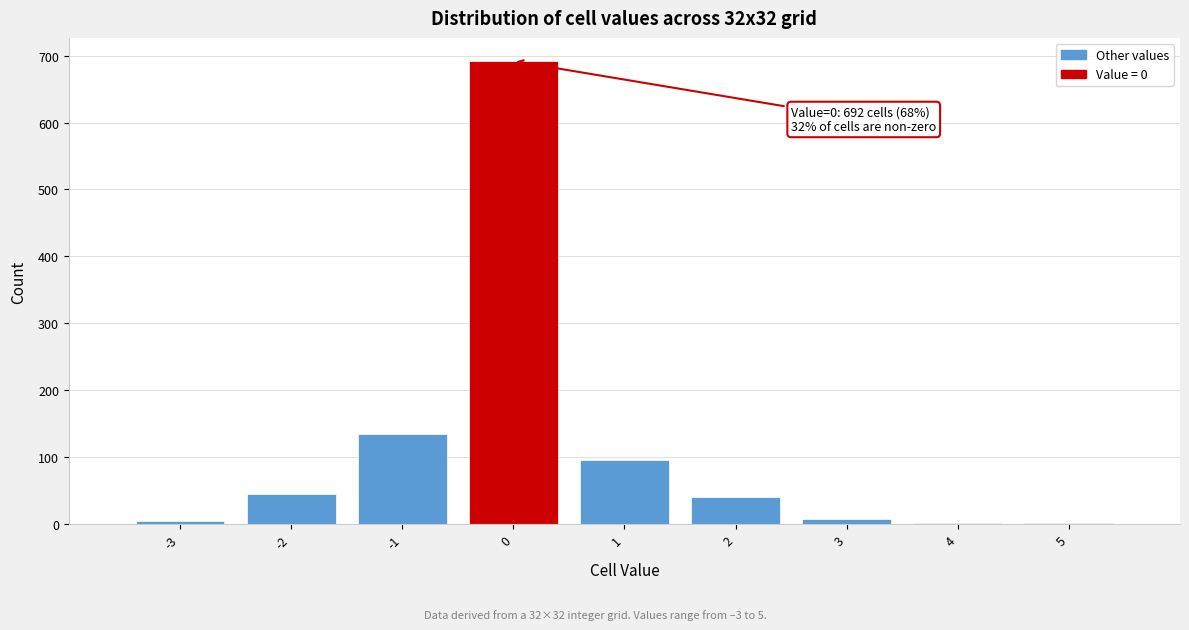

Over which range of the x-axis is the bar tallest?

-0.5 to 0.5